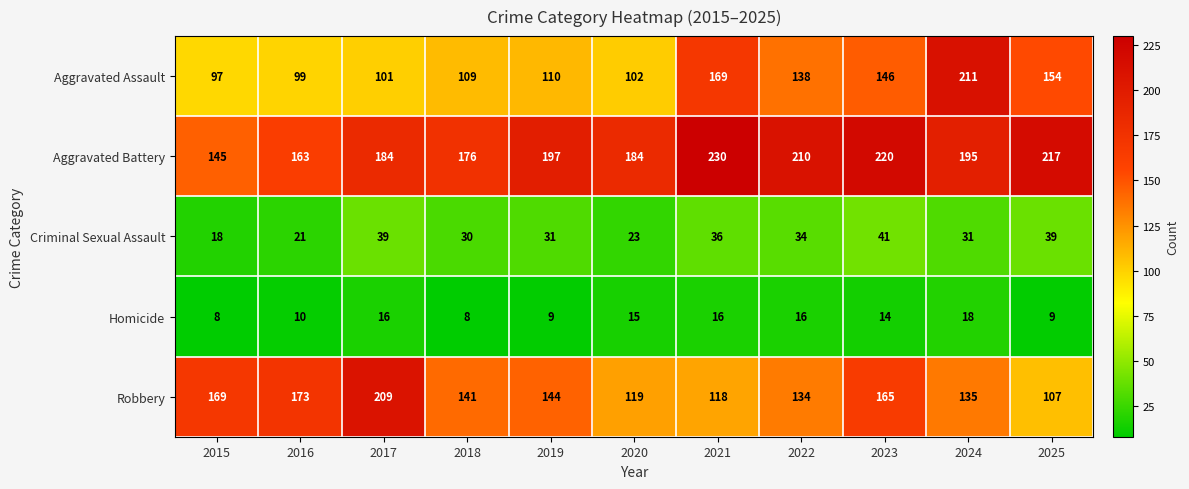

Which series has the largest total across all categories?

Aggravated Battery